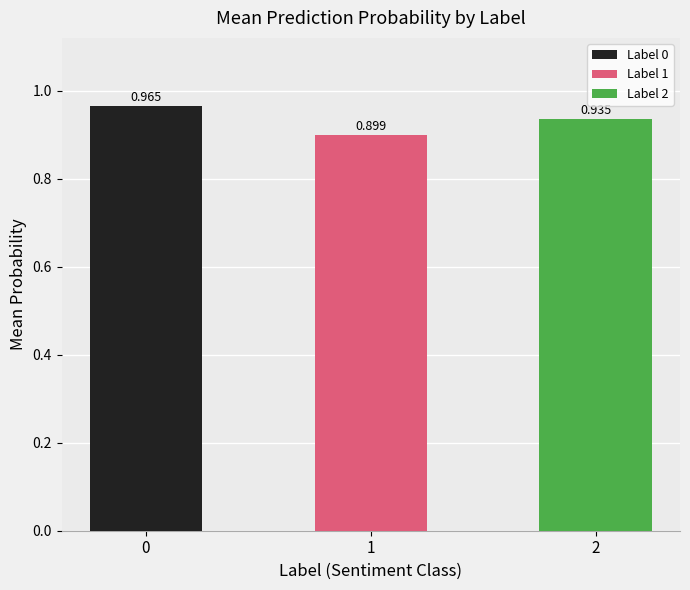

What is the difference between the maximum and minimum values?

0.1